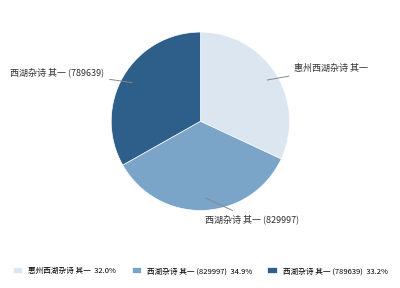

What is the largest slice in the pie chart?

西湖杂诗 其一 (829997)